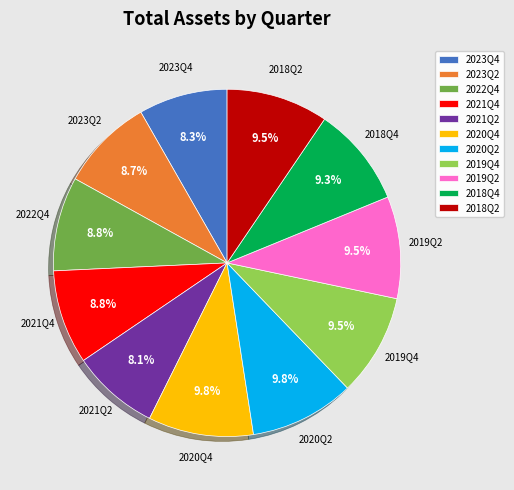

Between 2018Q2 and 2023Q2, which is larger?

2018Q2